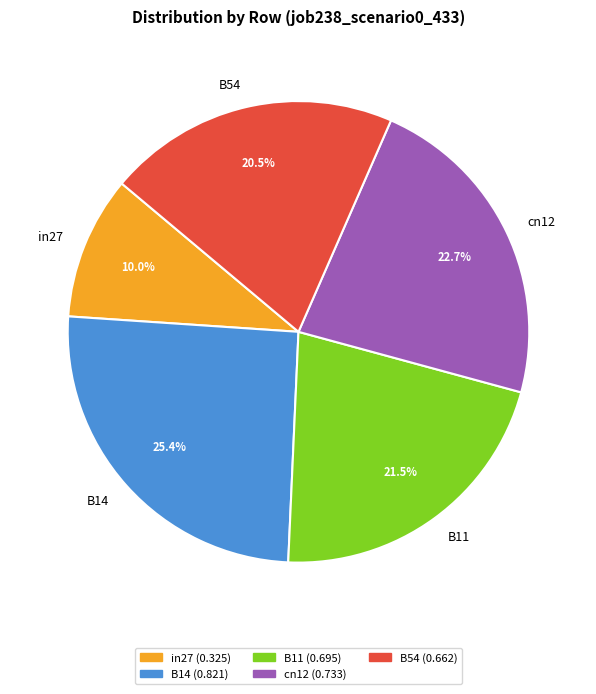

How many slices are in this pie chart?

5